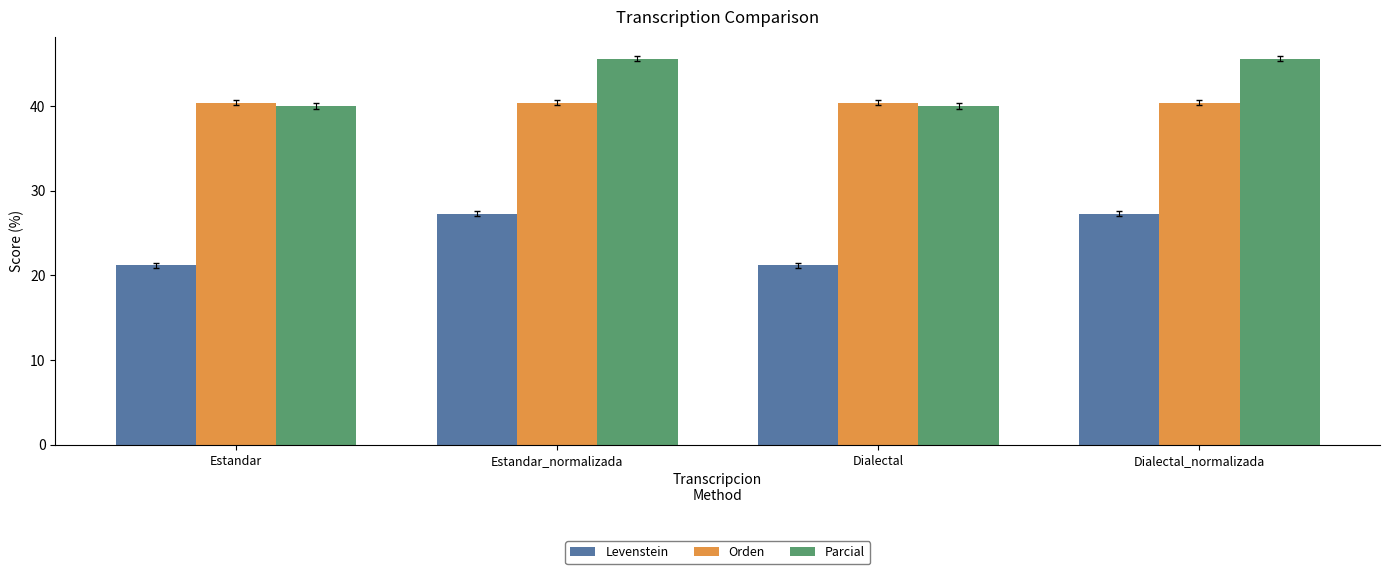

Which series has the largest total across all categories?

Parcial